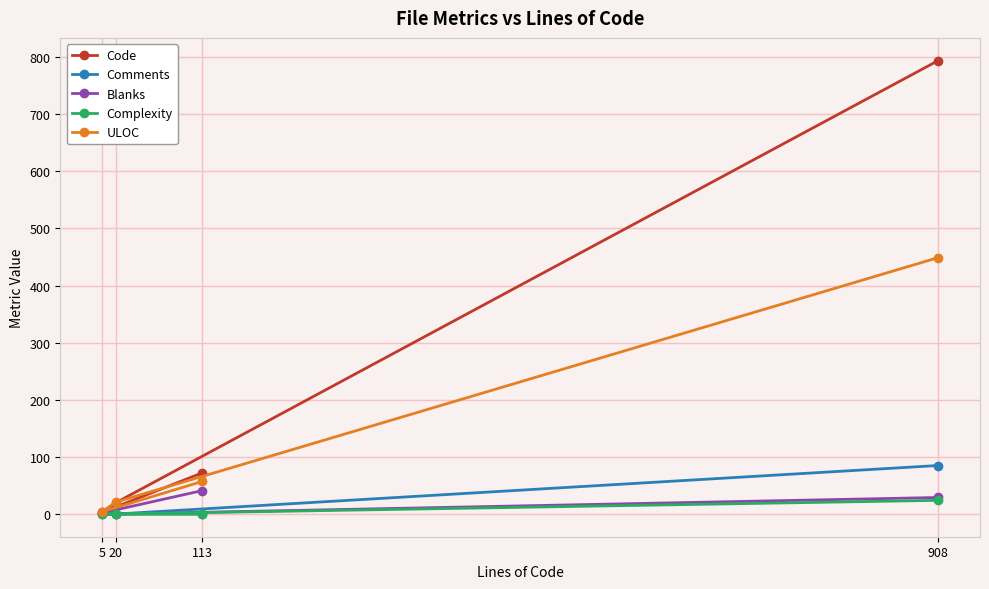

True or false: Blanks and Complexity cross at least once.

False